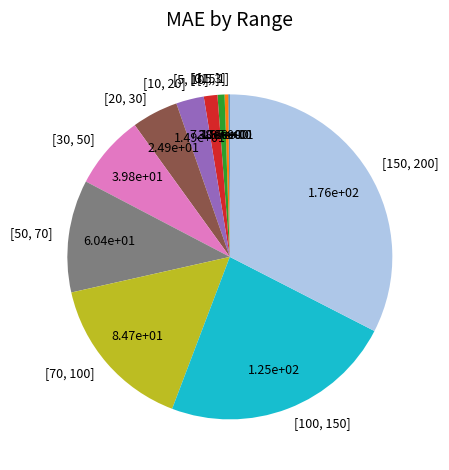

Does [3, 5] account for over 50% of the chart?

No